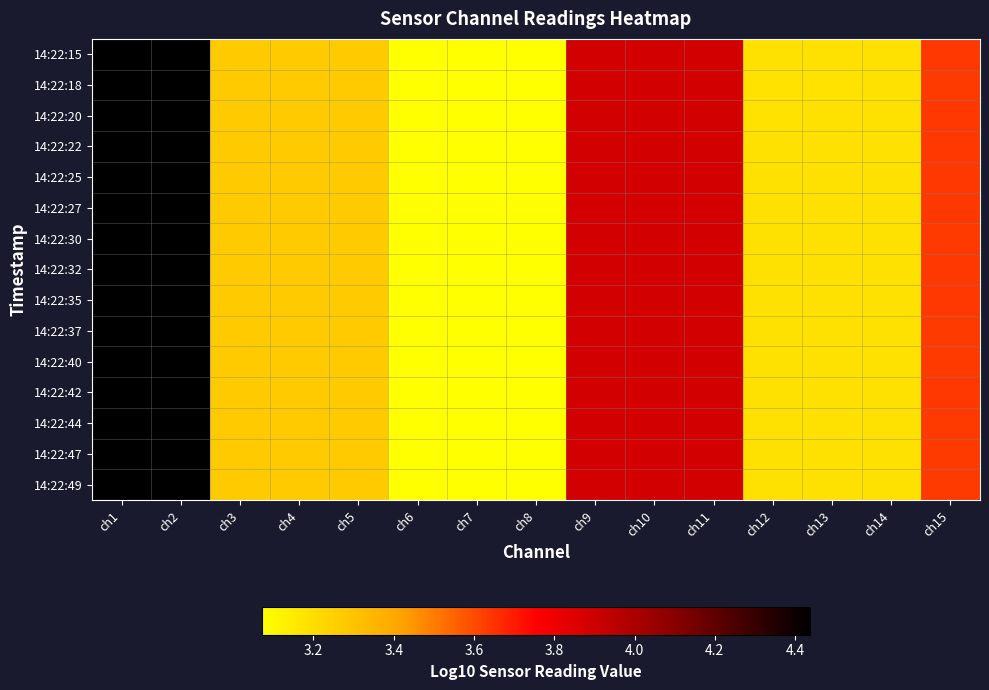

At ch10, list the series in order from largest to smallest.

14:22:32, 14:22:35, 14:22:25, 14:22:42, 14:22:27, 14:22:22, 14:22:37, 14:22:30, 14:22:15, 14:22:40, 14:22:44, 14:22:20, 14:22:47, 14:22:49, 14:22:18